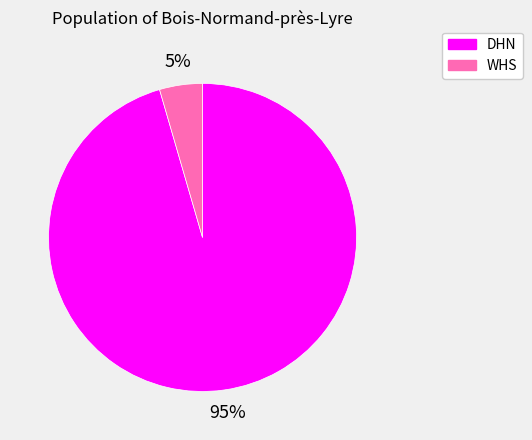

The DHN slice represents 85% of the pie. True or false?

False